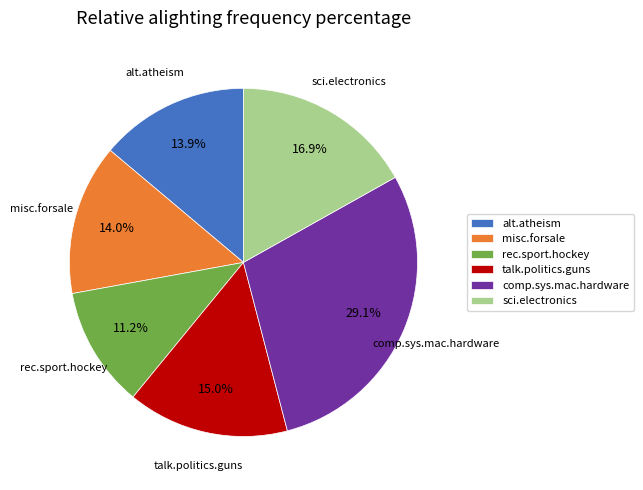

To the nearest percent, what percentage of the pie is comp.sys.mac.hardware?

29%